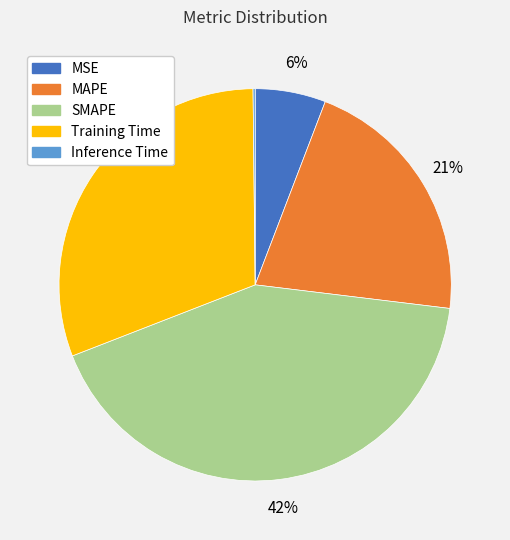

Do SMAPE and MSE together represent more than half of the pie?

No